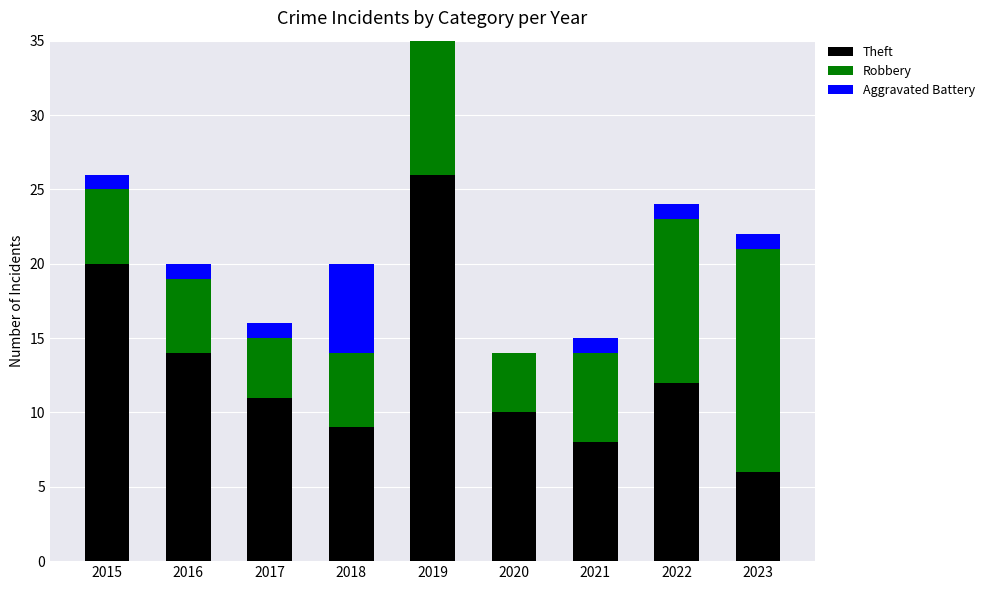

How many Aggravated Battery values are between 1 and 2?

6